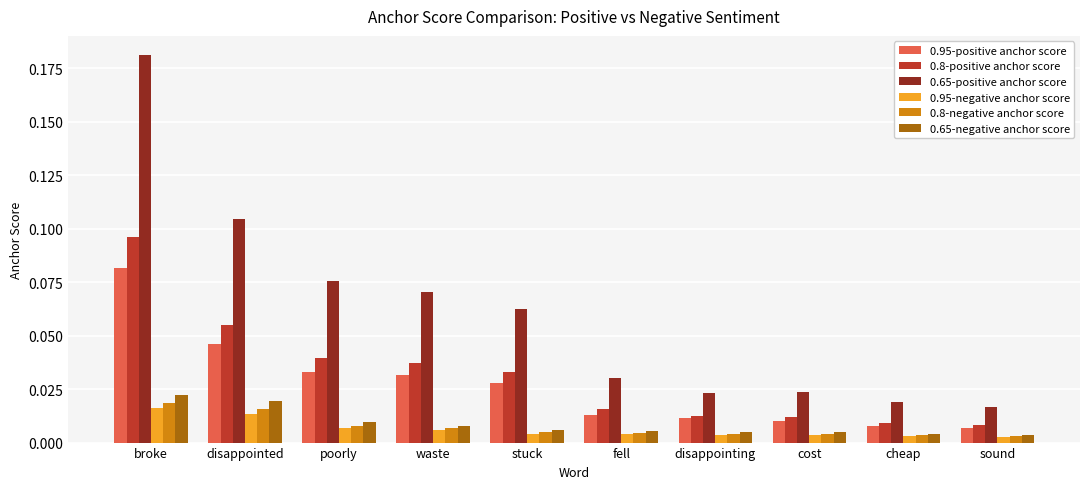

At how many categories does at least one series exceed 0?

10